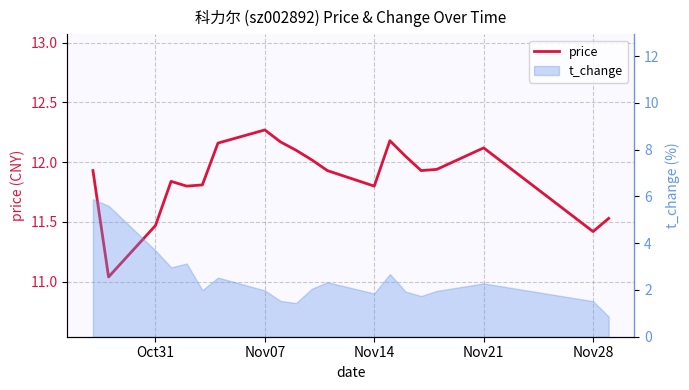

The value at 10 is 7.0. True or false?

False